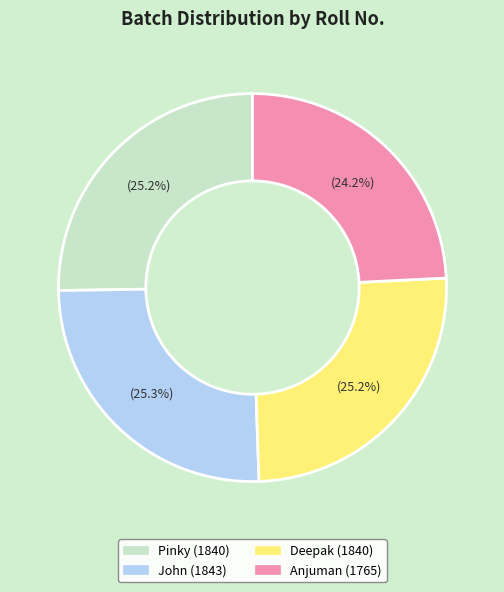

Does any single category account for the majority?

No